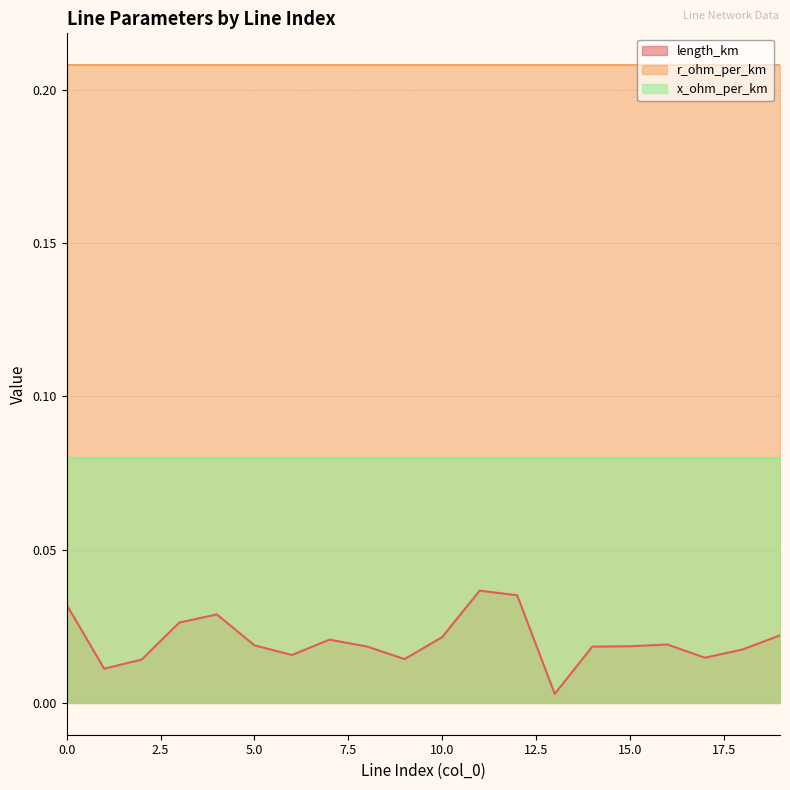

Which category has the lowest value across all series?

13